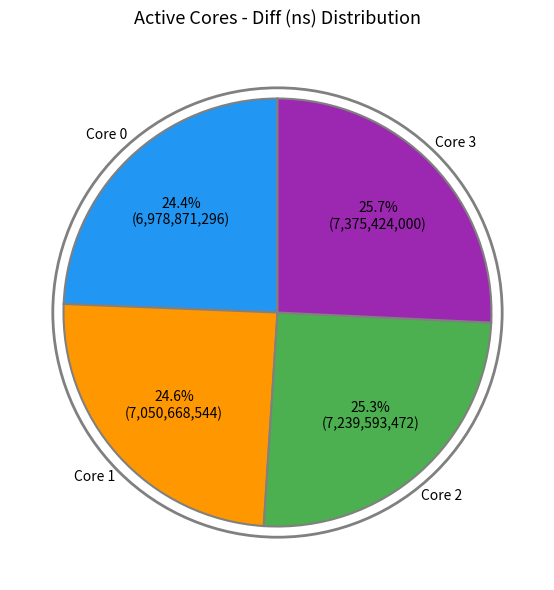

Is there any slice that represents more than half of the pie?

No